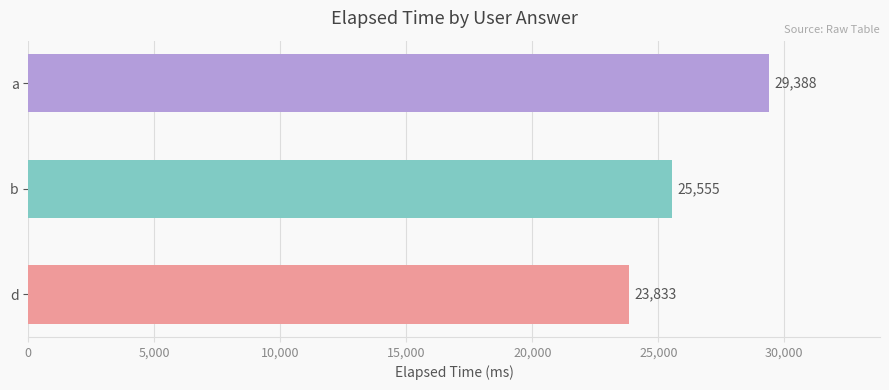

Which has a higher value, d or a?

a